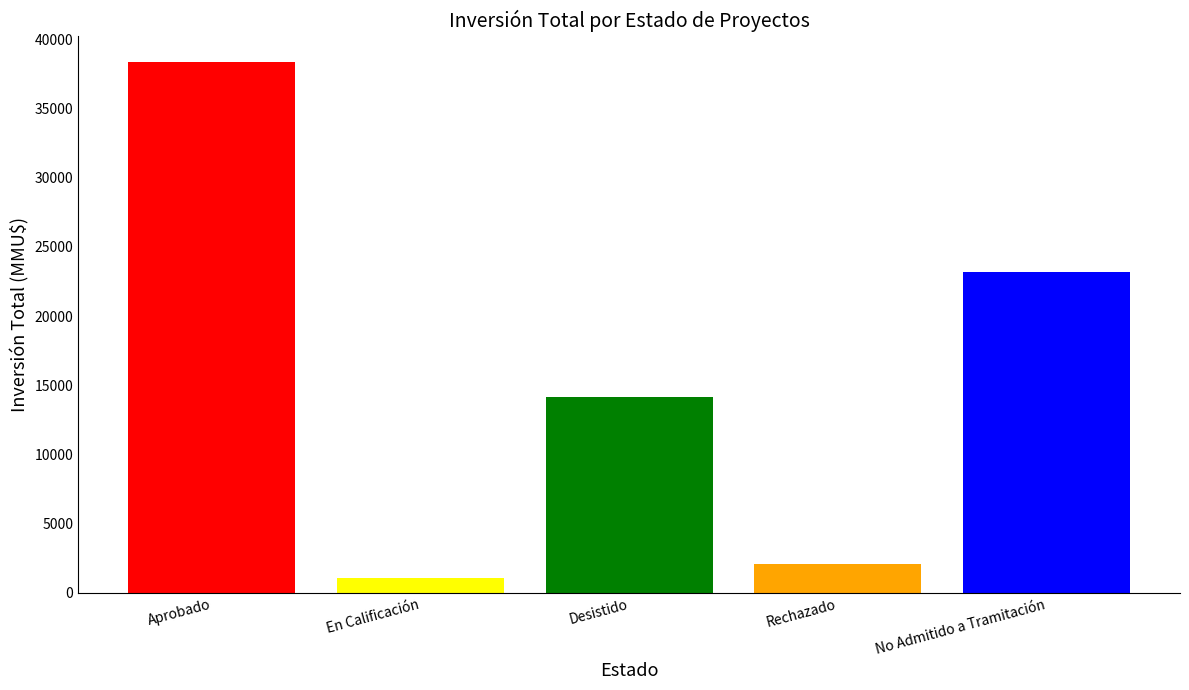

How many data points does each series have?

5